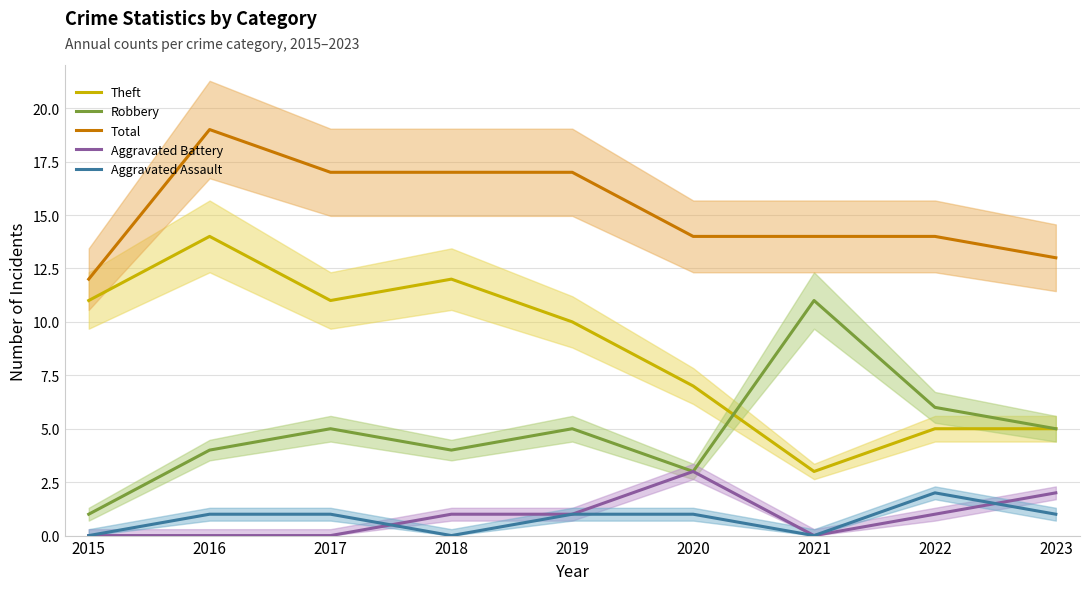

Does the chart display data point markers on the line(s)?

No